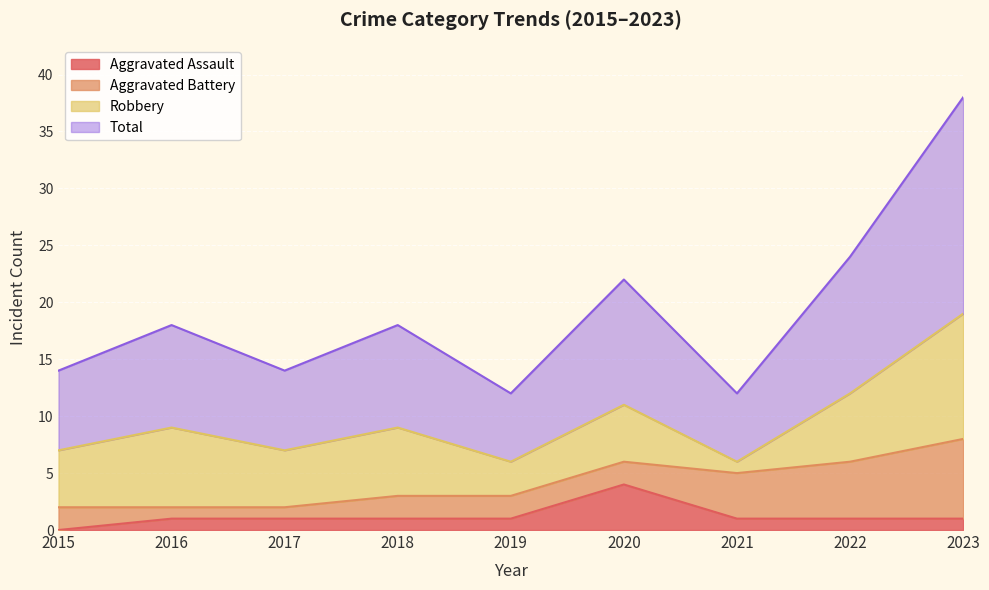

Which series has the widest spread of values?

Total